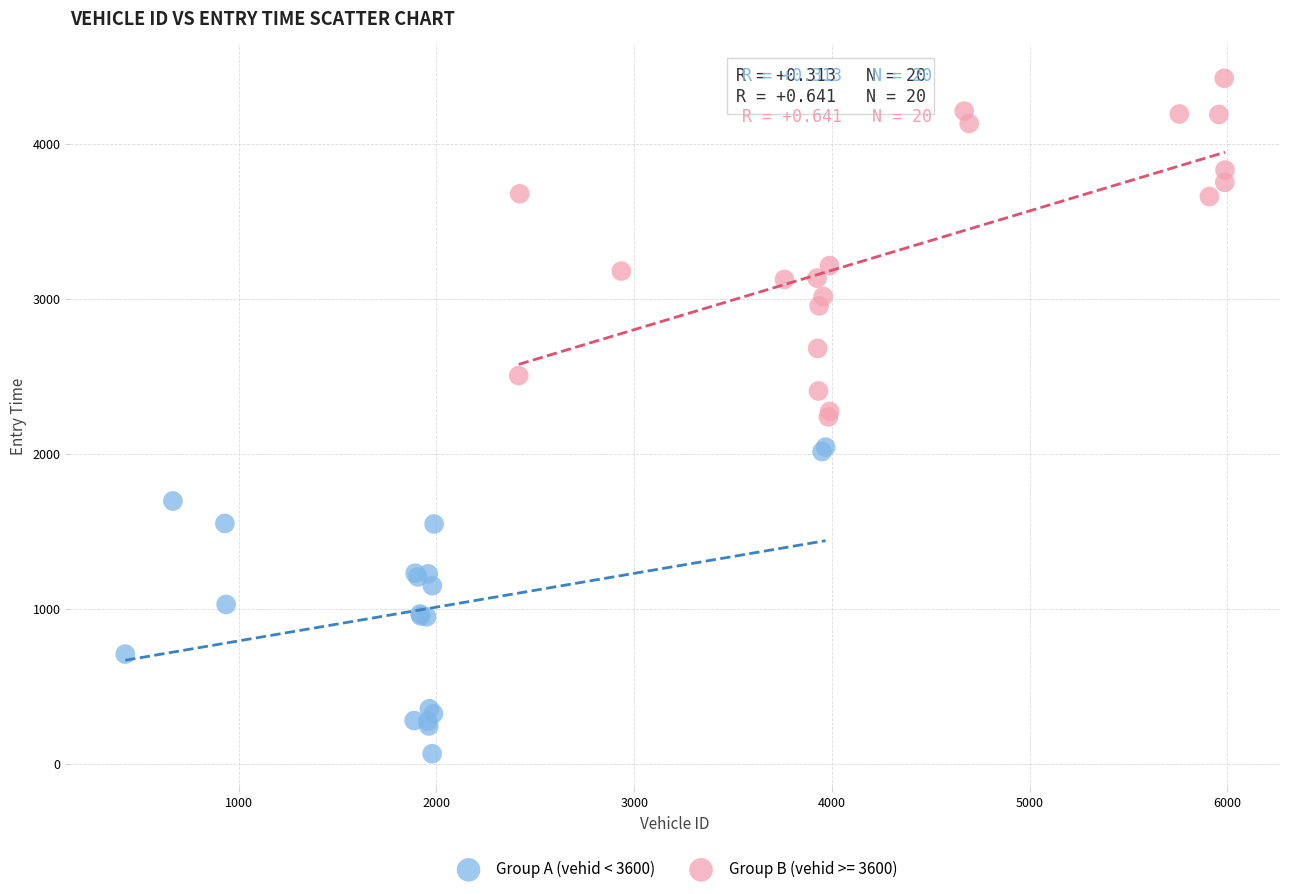

Which series has the widest spread of Y values?

Group B (vehid >= 3600)